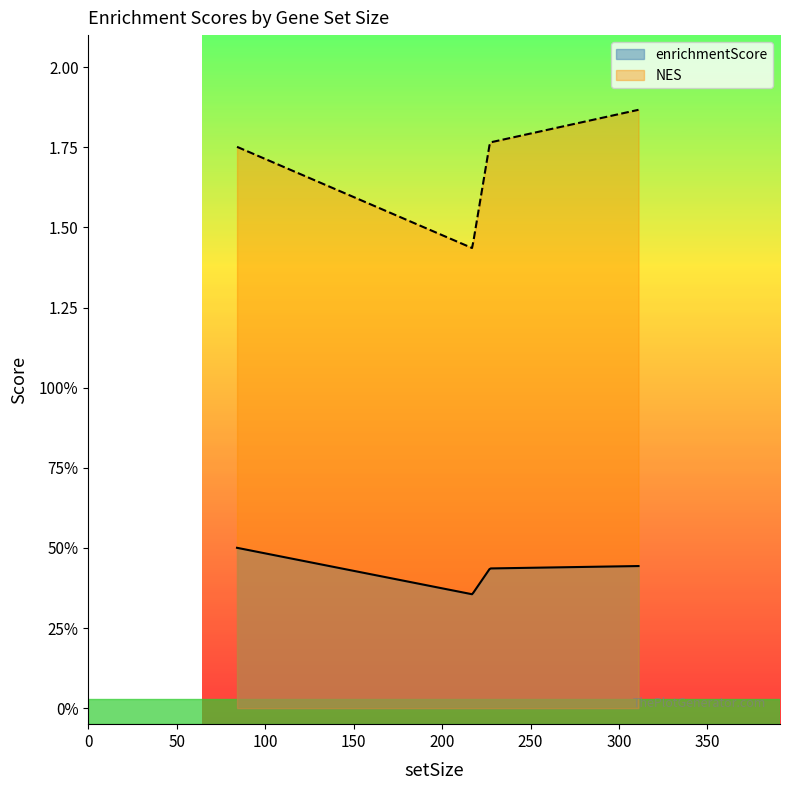

True or false: NES and enrichmentScore intersect in this chart.

False